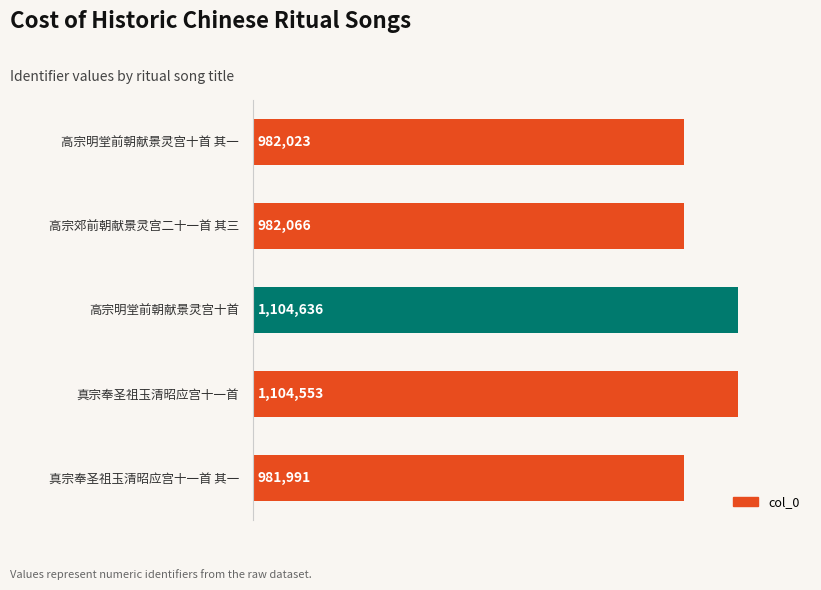

What is the difference between the maximum and minimum values?

122645